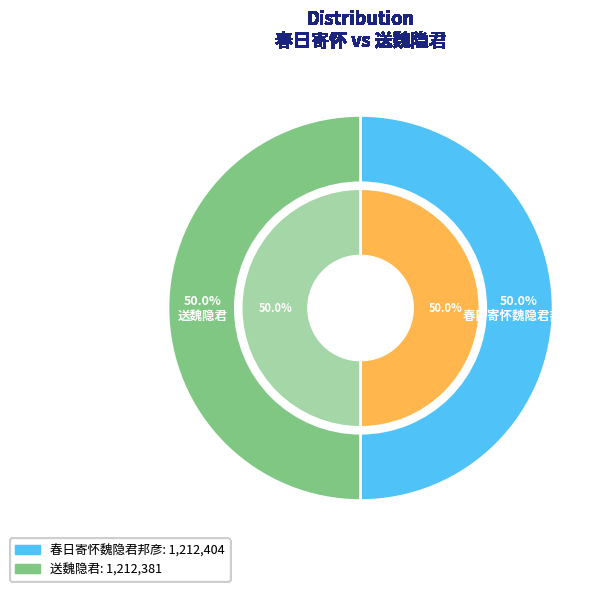

To the nearest percent, what portion does 送魏隐君 represent?

50%